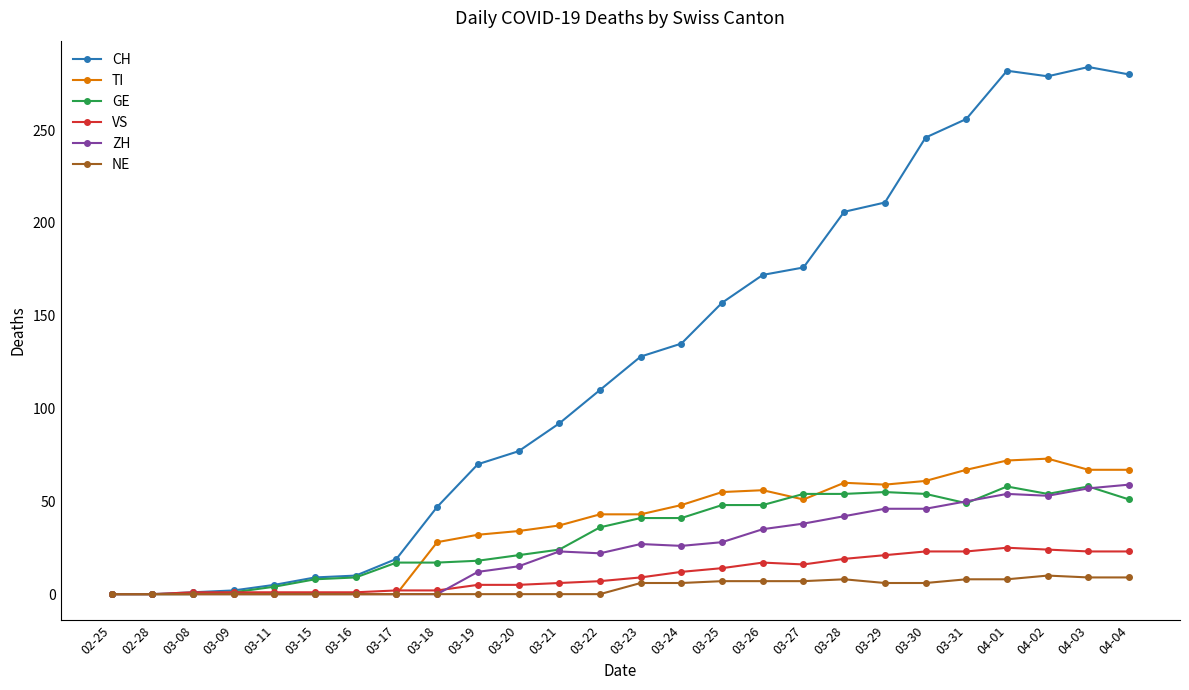

The ZH series shows 28 at 03-25. True or false?

True